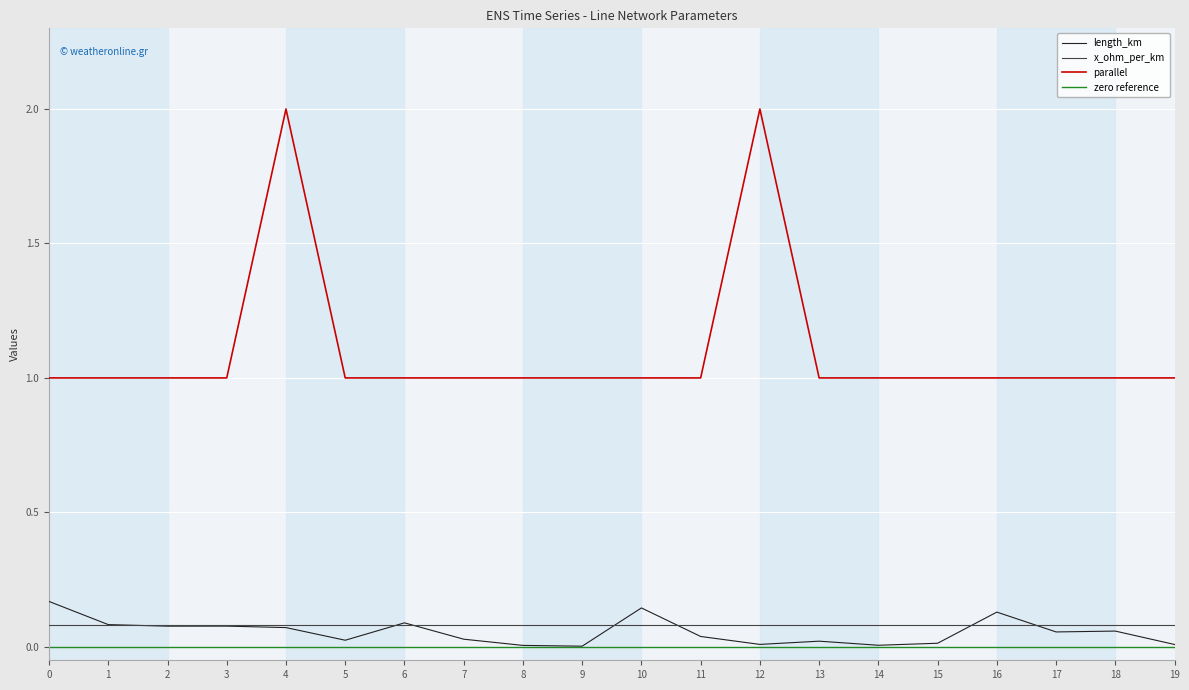

What is the average value of the length_km series?

0.1